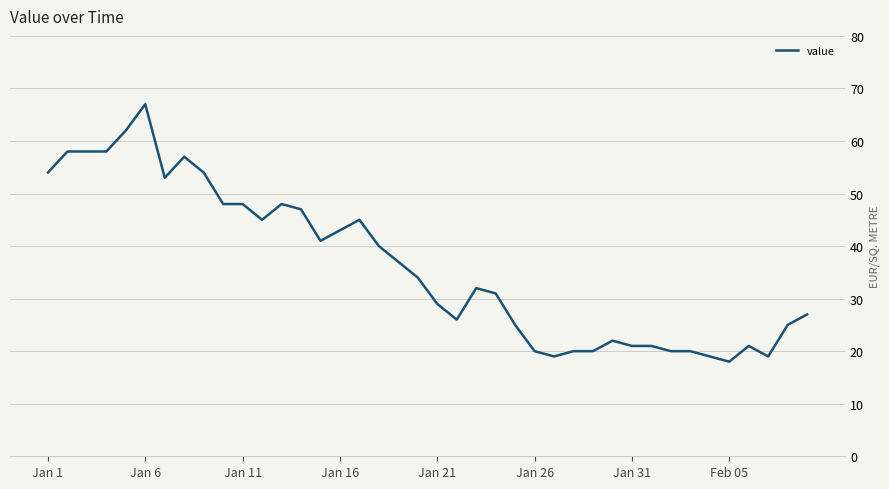

Reading left to right, extract all data points from this chart.

54	58	58	58	62	67	53	57	54	48	48	45	48	47	41	43	45	40	37	34	29	26	32	31	25	20	19	20	20	22	21	21	20	20	19	18	21	19	25	27